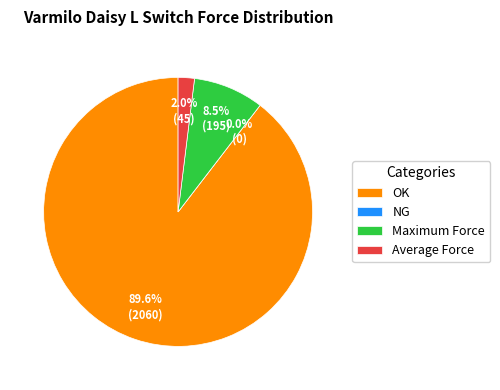

Rank the categories by value from highest to lowest.

OK, Maximum Force, Average Force, NG